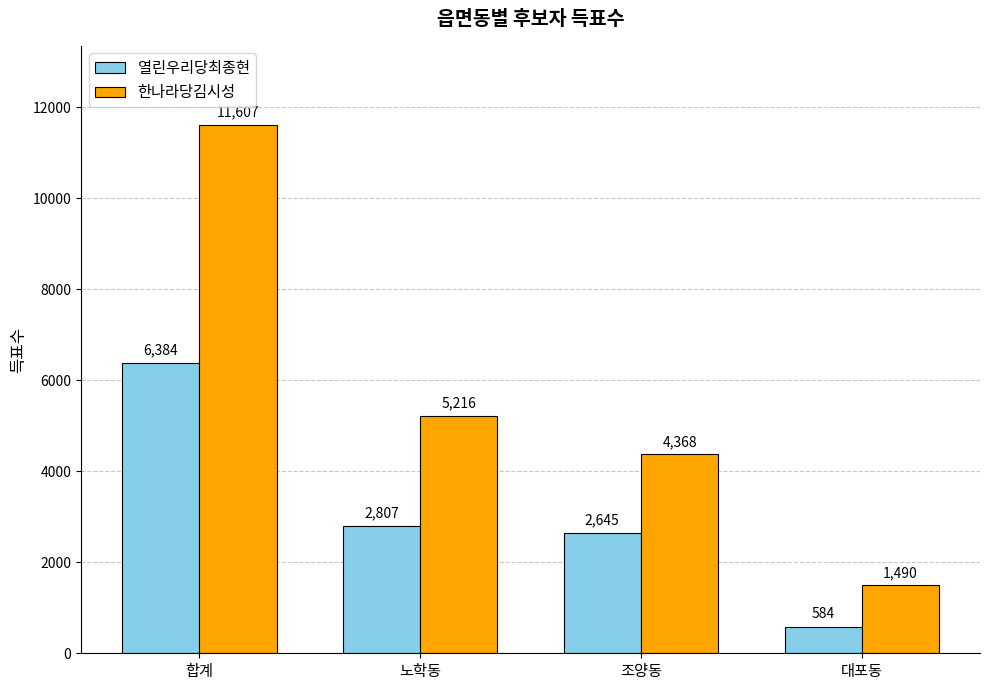

List the series in order of their peak value, highest first.

한나라당김시성, 열린우리당최종현